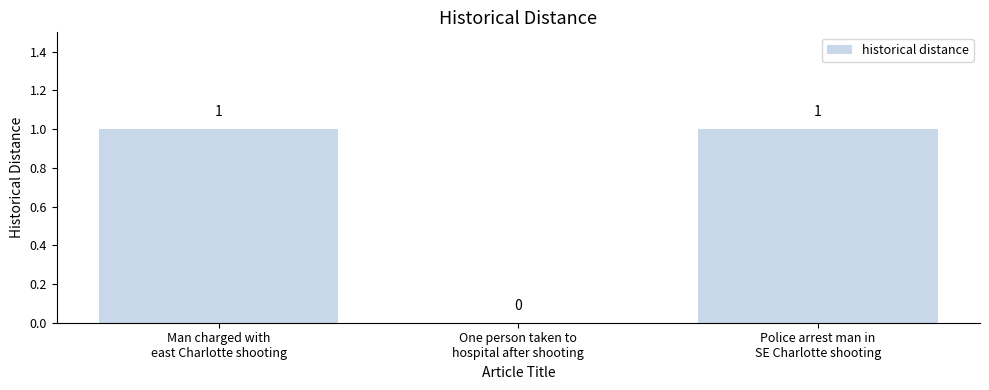

The chart shows a value of 0 at Man charged with
east Charlotte shooting. True or false?

False